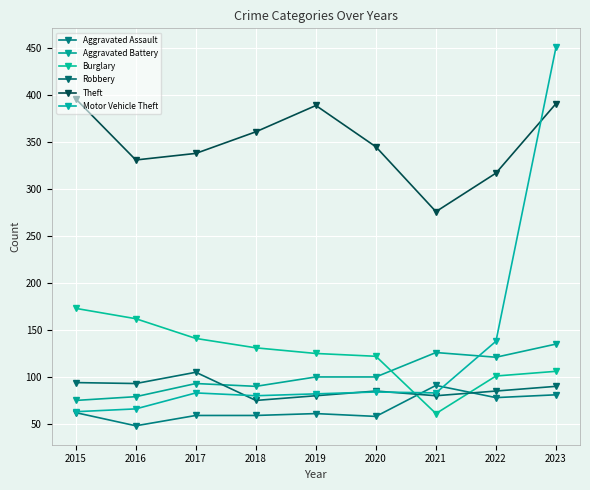

How many series are shown in this chart?

6